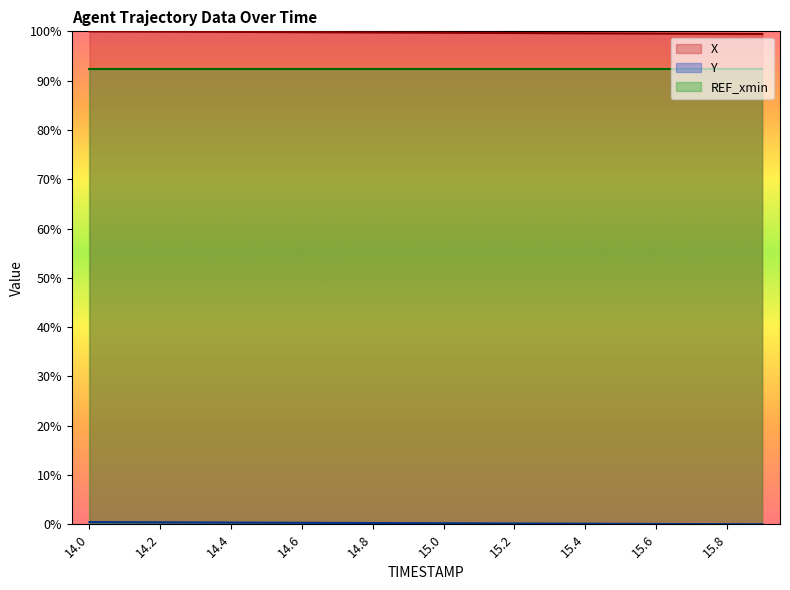

Where is Y nearest to the value 0?

15.9